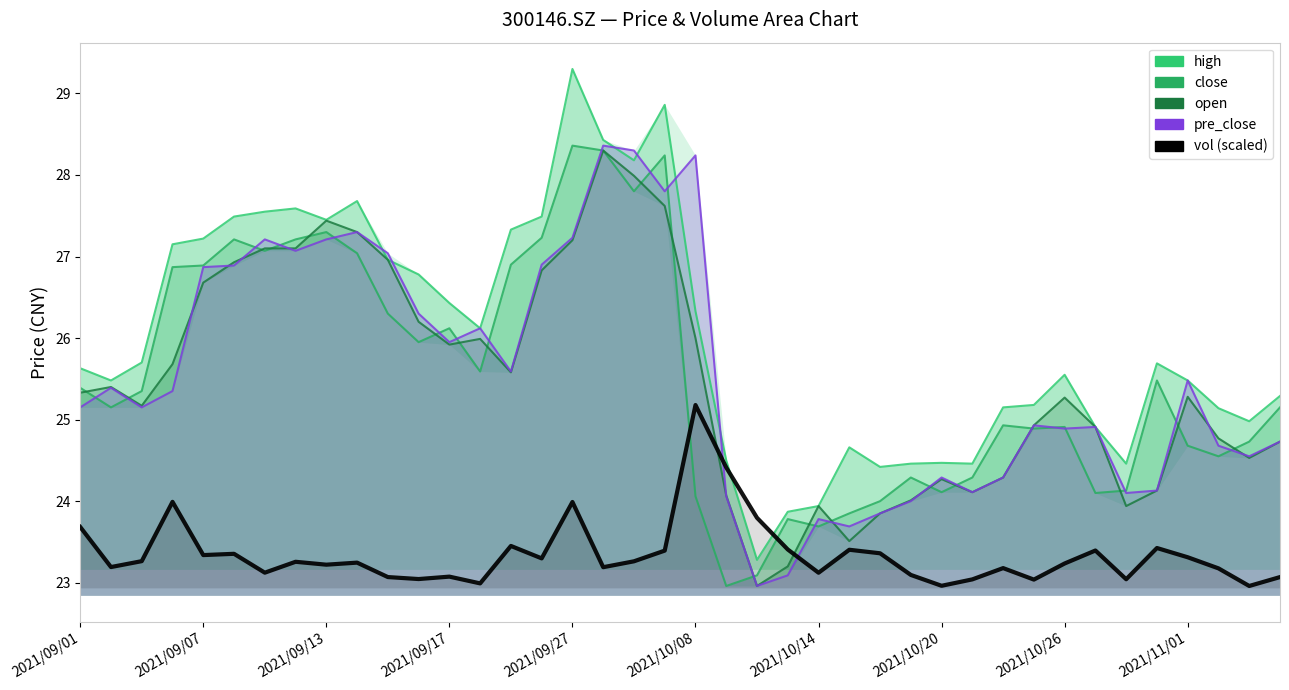

What is the average value of the high series?

26.0